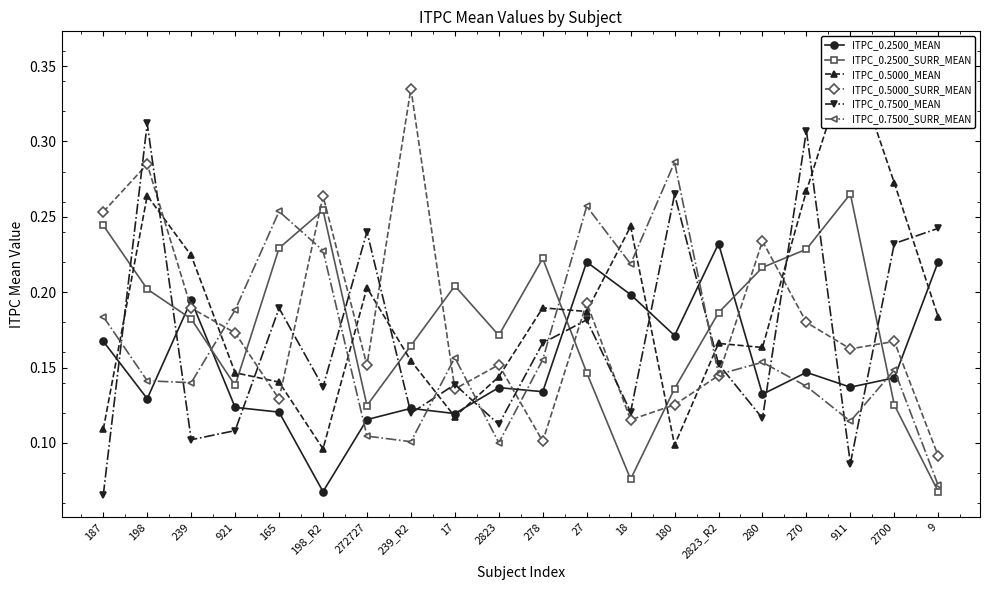

What is the approximate value of ITPC_0.5000_SURR_MEAN at 198_R2?

0.3